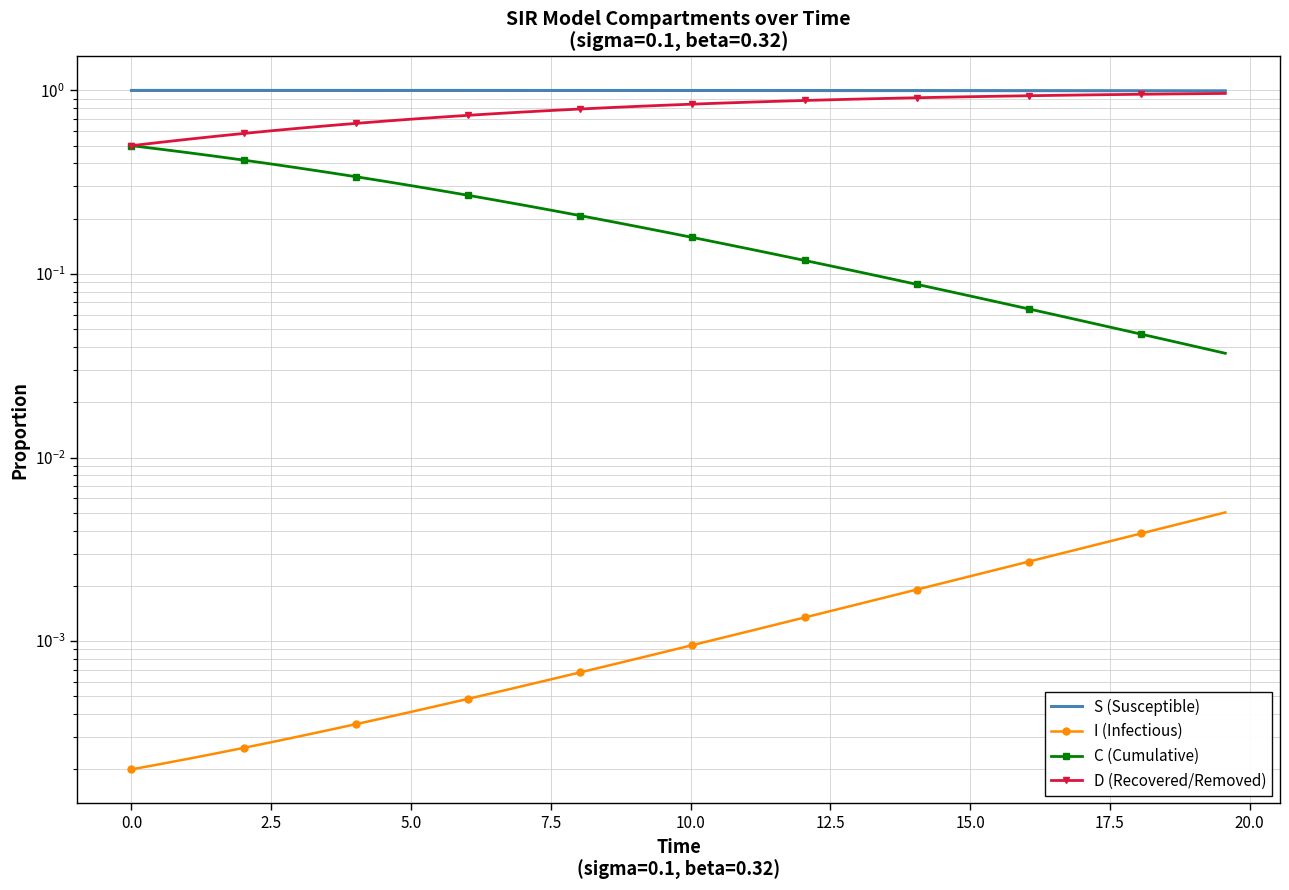

Which series has the widest spread of values?

C (Cumulative)